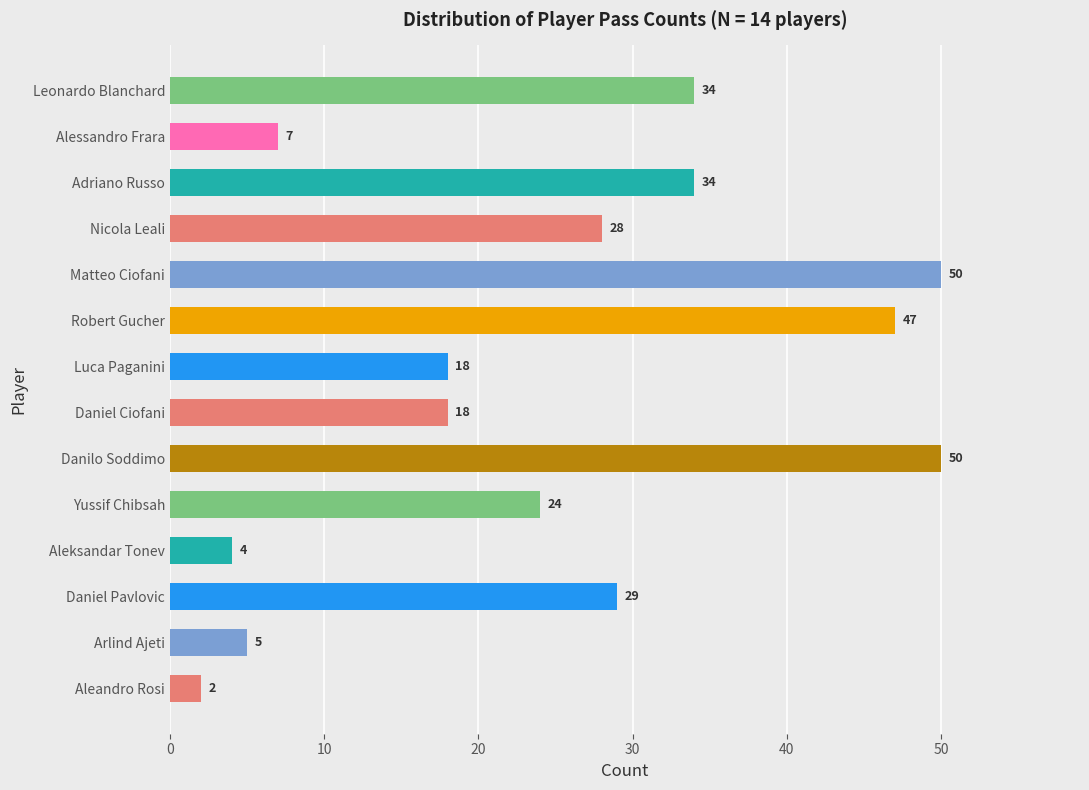

What is the difference between the second highest and second lowest values?

46